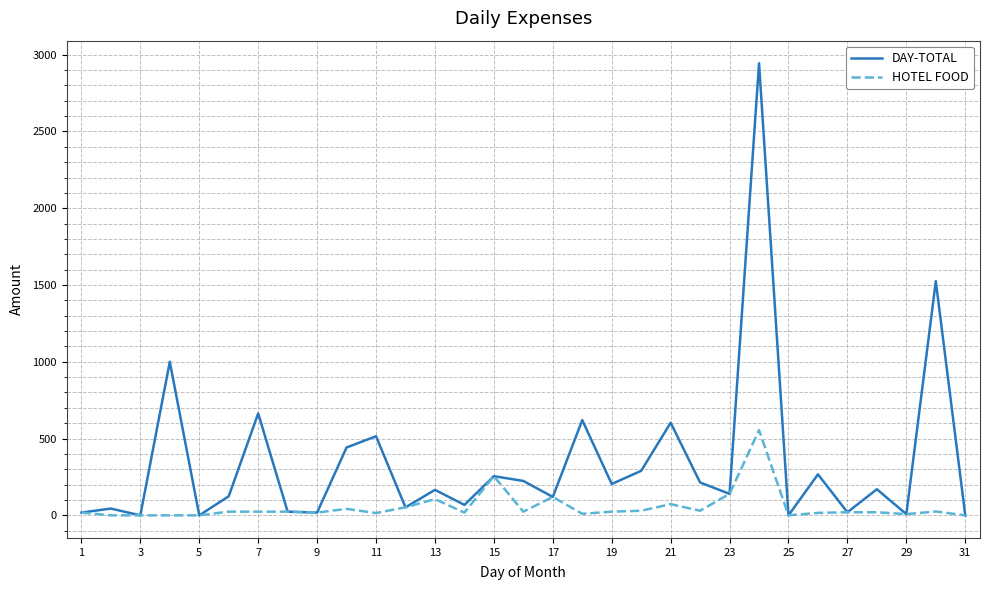

What is the highest value of the HOTEL FOOD series?

555